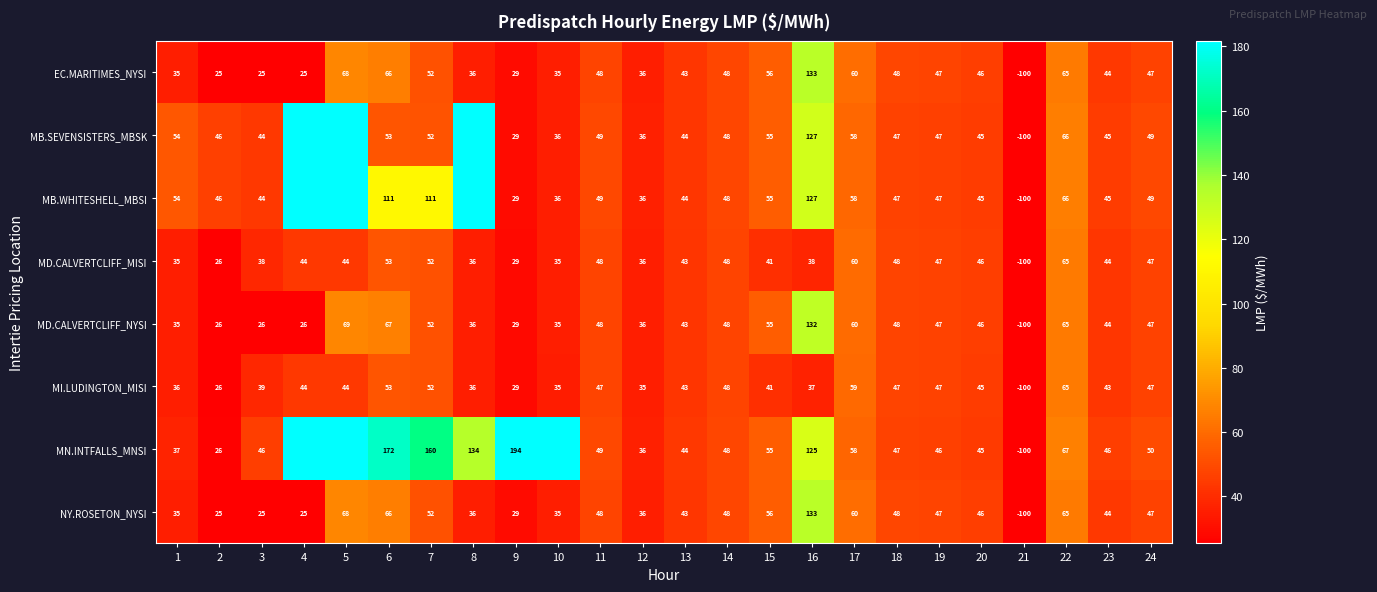

Is the value of MB.WHITESHELL_MBSI at 1 greater than the value of MD.CALVERTCLIFF_MISI at 10?

Yes